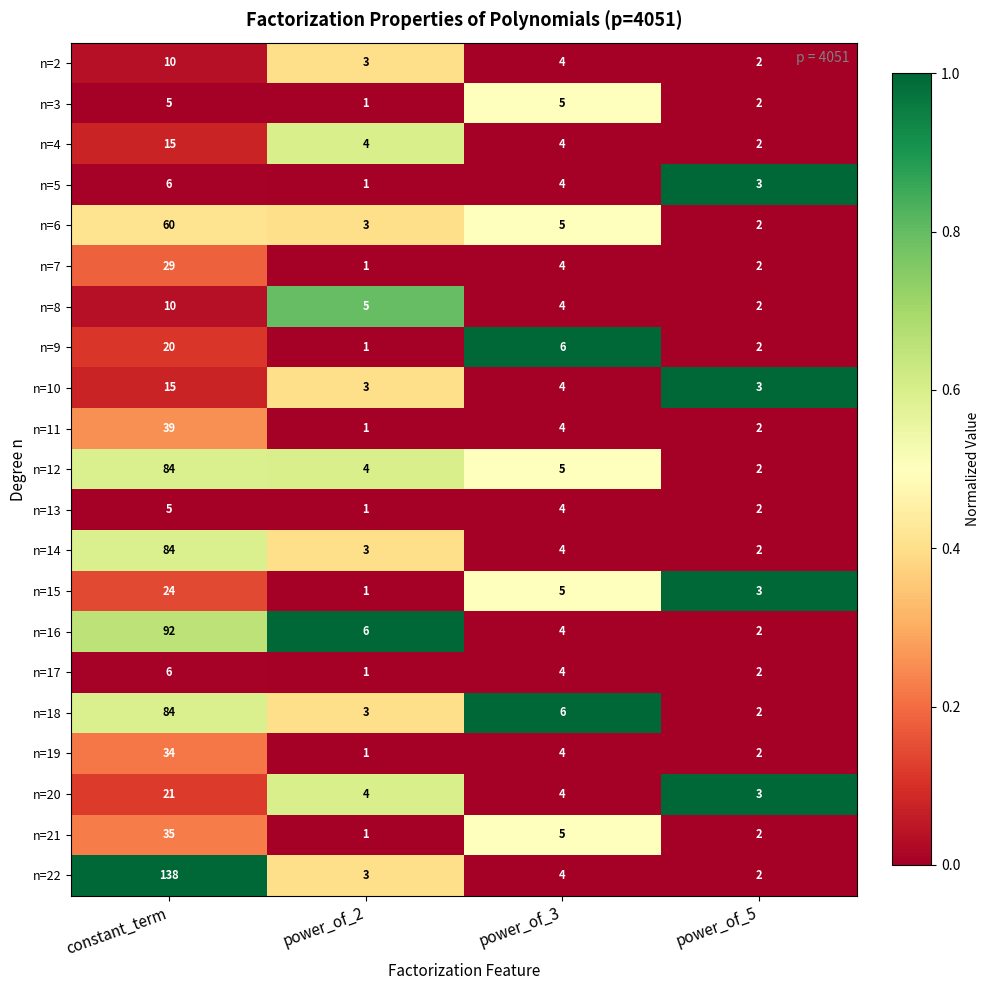

What is the difference between the second highest and minimum values in the n=13 series?

3